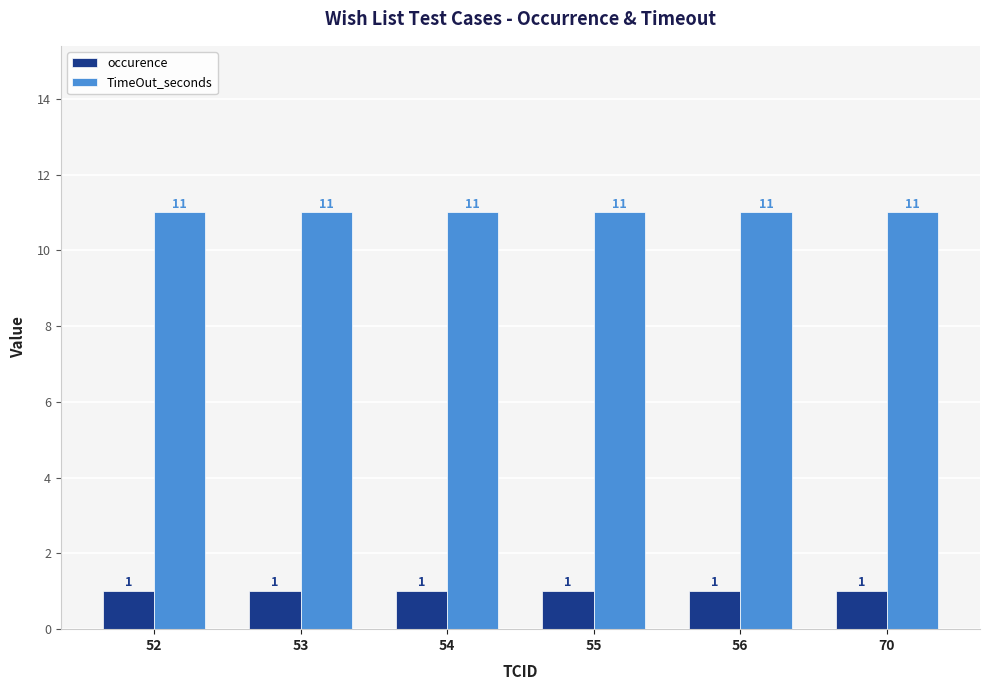

What is the difference between the highest and lowest values at 54?

10